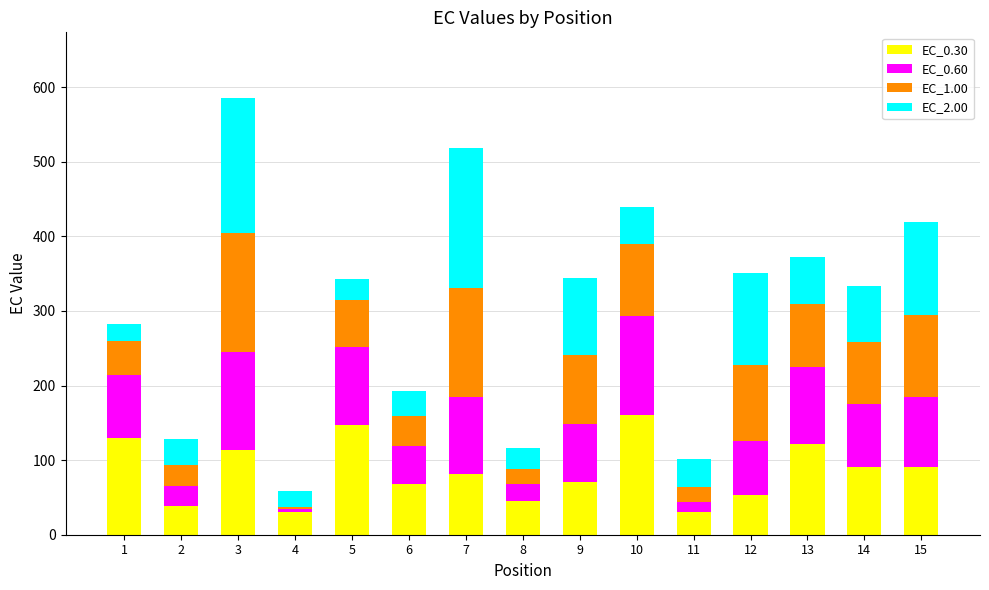

What is the lowest value of the EC_0.30 series?

29.9